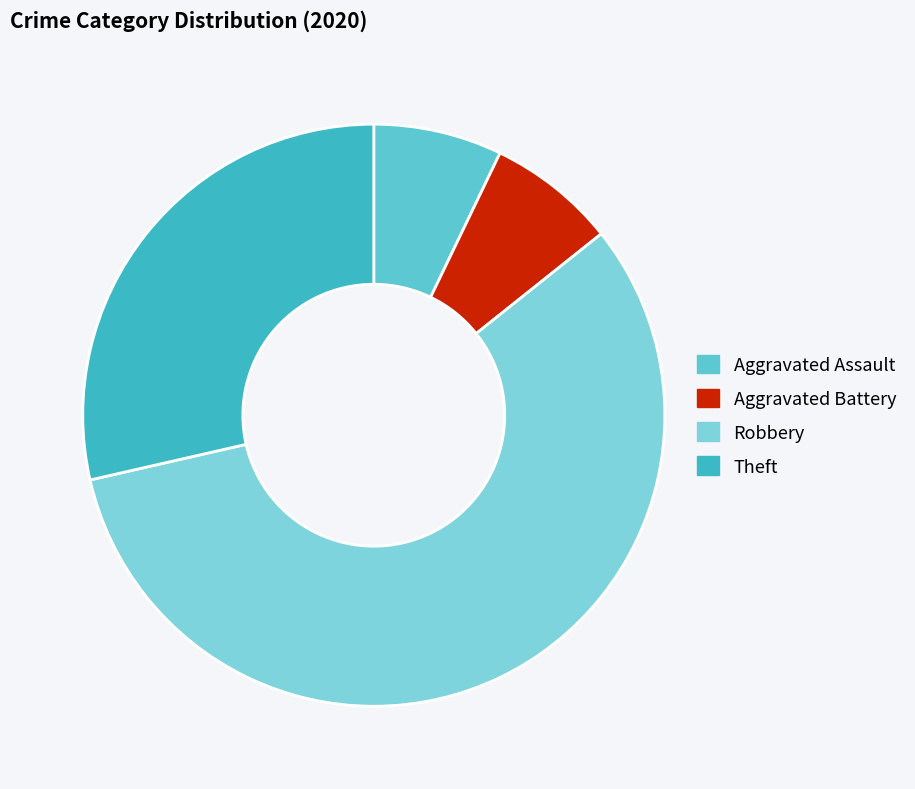

Is there a majority slice in this chart?

Yes